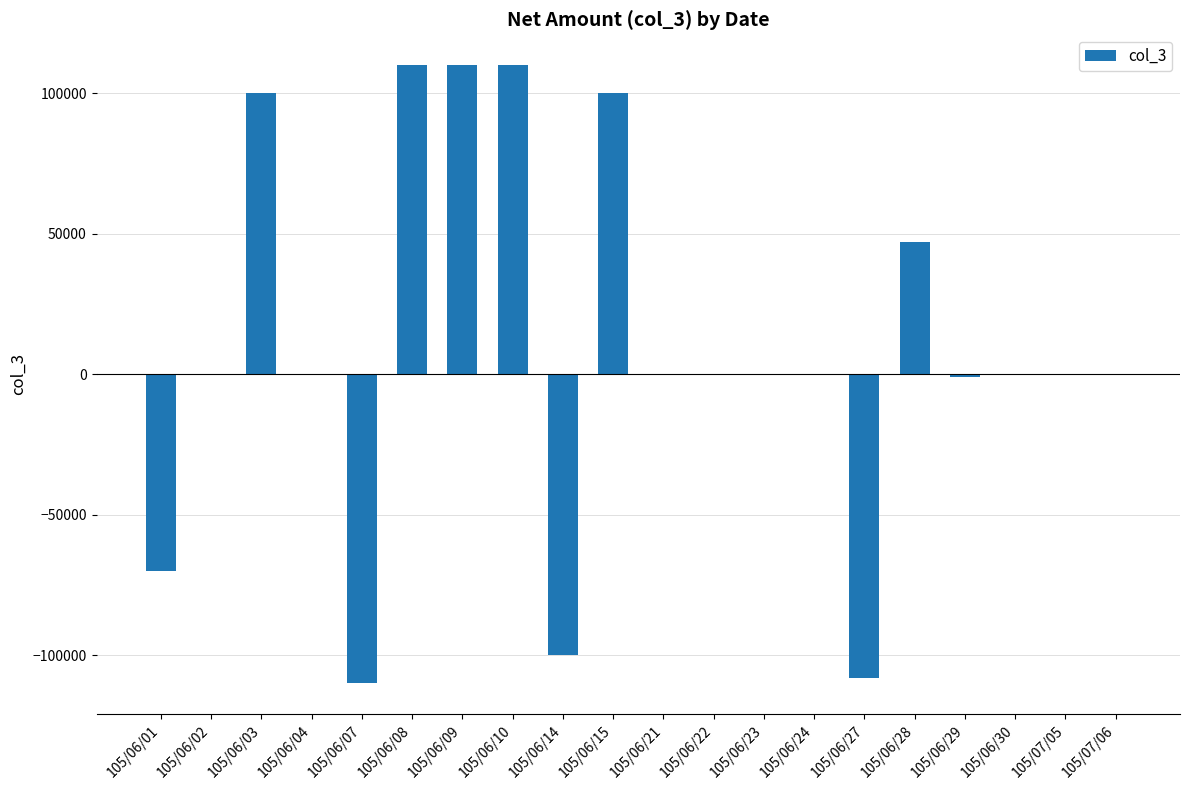

What is the greatest value displayed?

110000